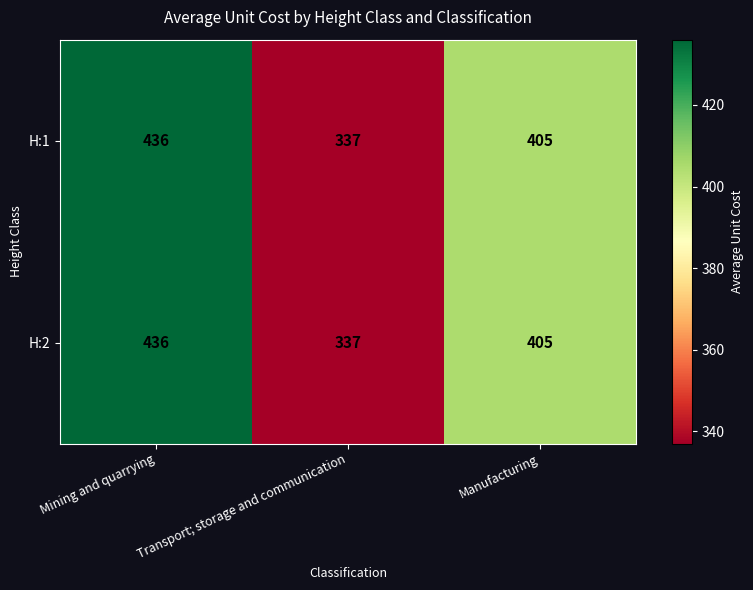

Count the number of categories in the chart.

3